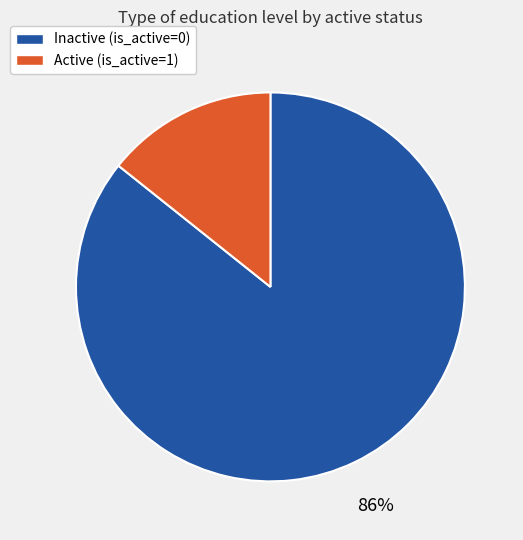

To the nearest percent, what is the average slice percentage?

50%